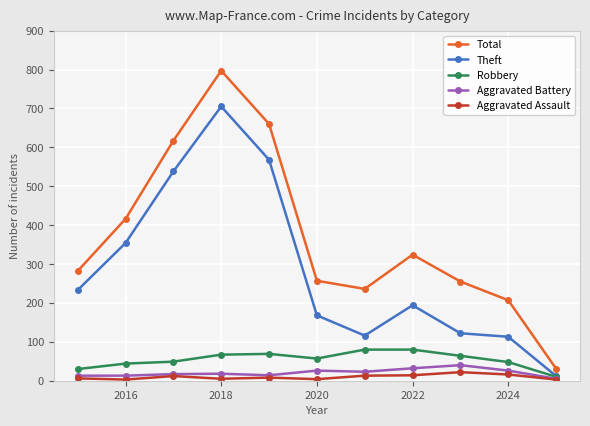

What are all the series names shown in the legend?

Total, Theft, Robbery, Aggravated Battery, Aggravated Assault